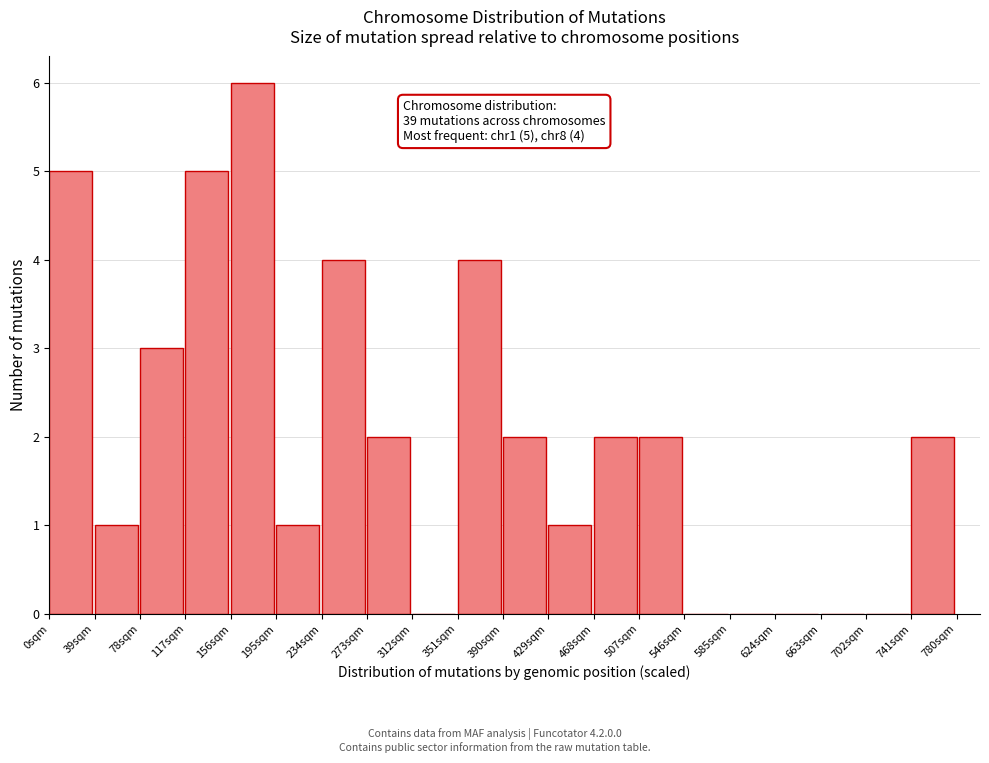

Which range on the x-axis has the tallest bar?

156 to 195